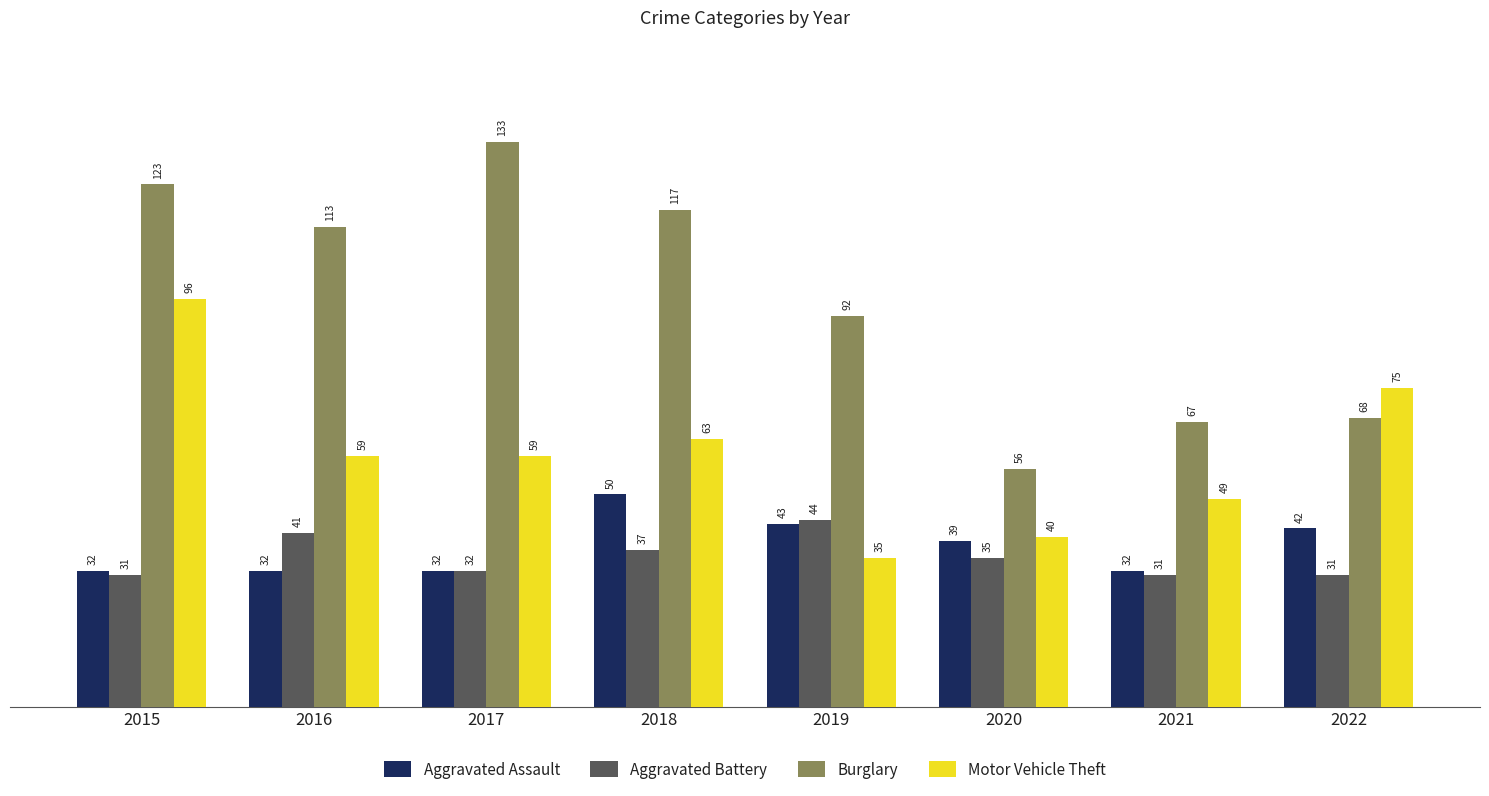

Between 2020 and 2022, which series saw the biggest shift?

Motor Vehicle Theft